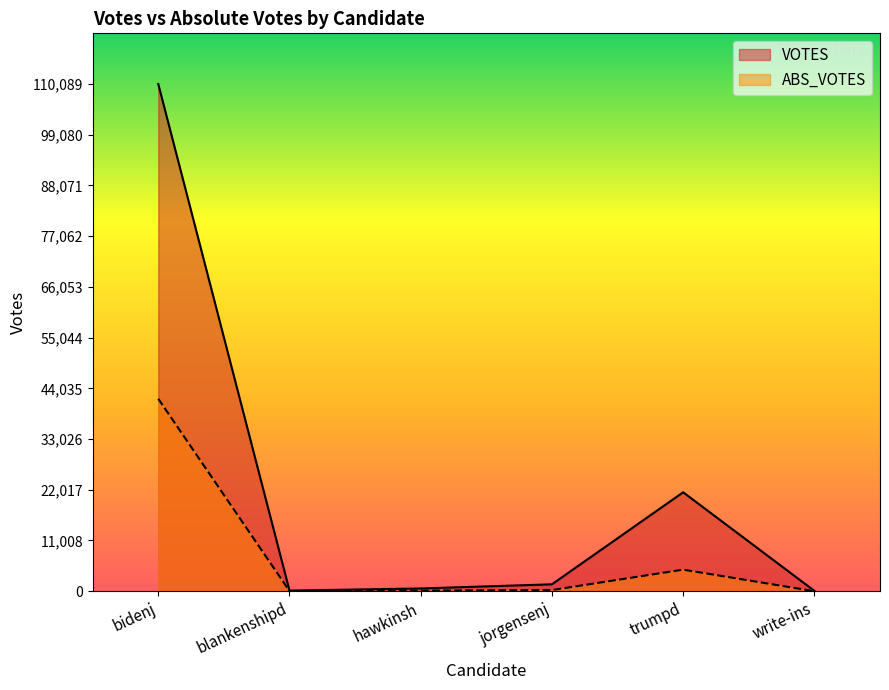

What is the value of the ABS_VOTES point at the 2nd from the left?

41